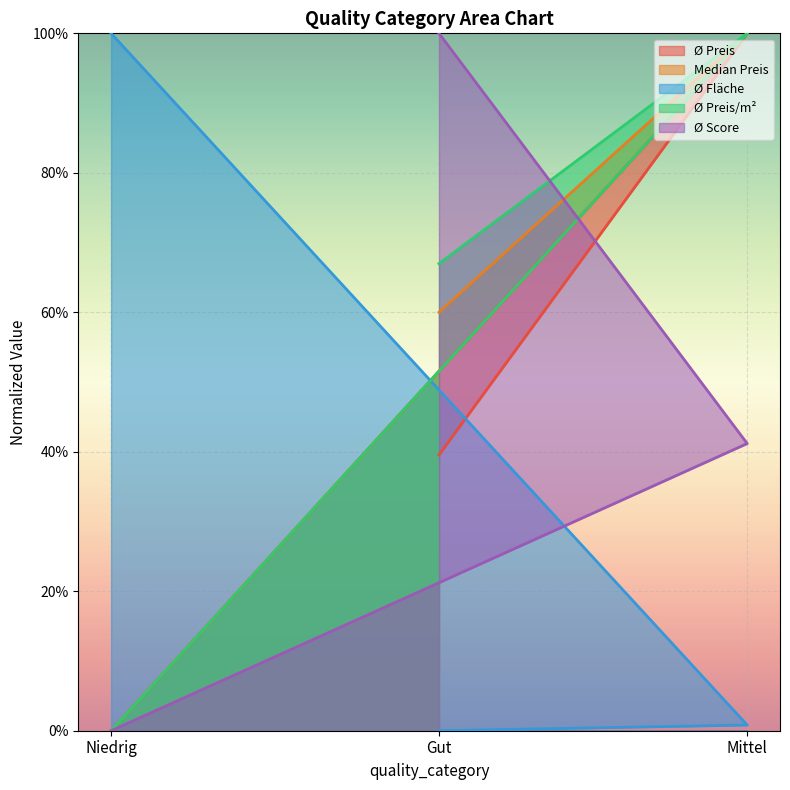

Is it true that Ø Preis/m² equals 0.7 at Mittel?

False